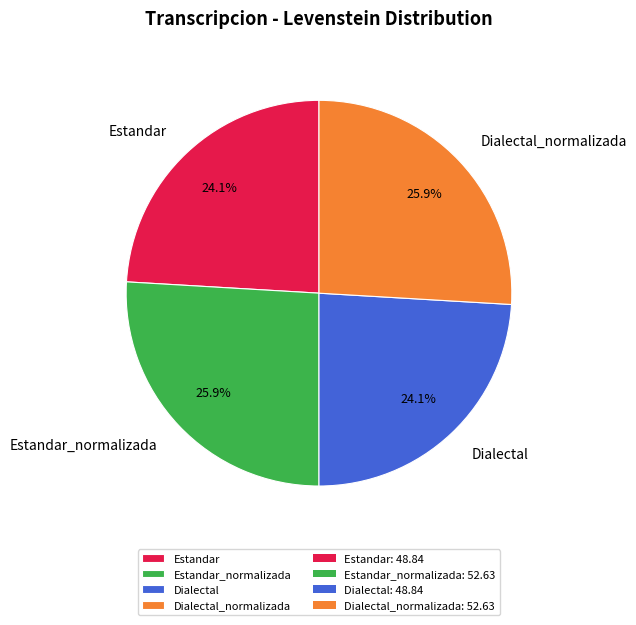

How many segments does this pie chart have?

4